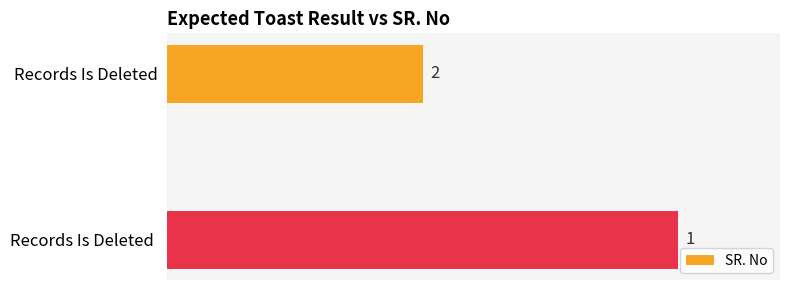

How many bars are there in total?

2